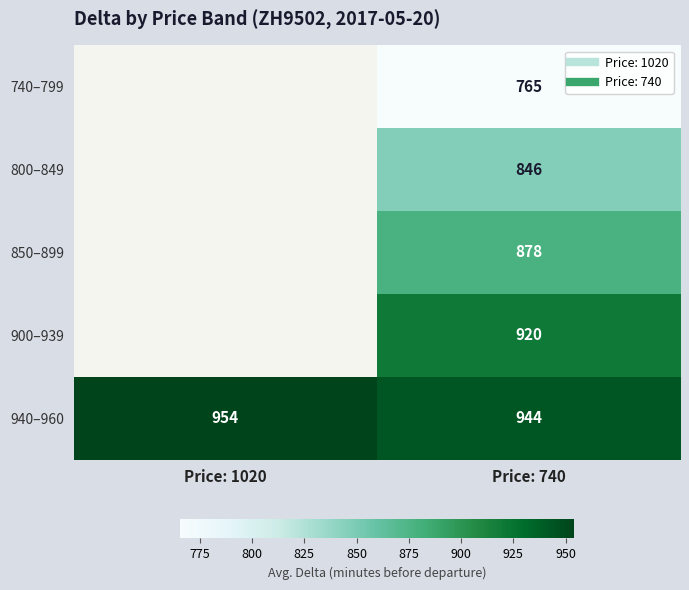

Read the 850–899 value at Price: 740.

878.0